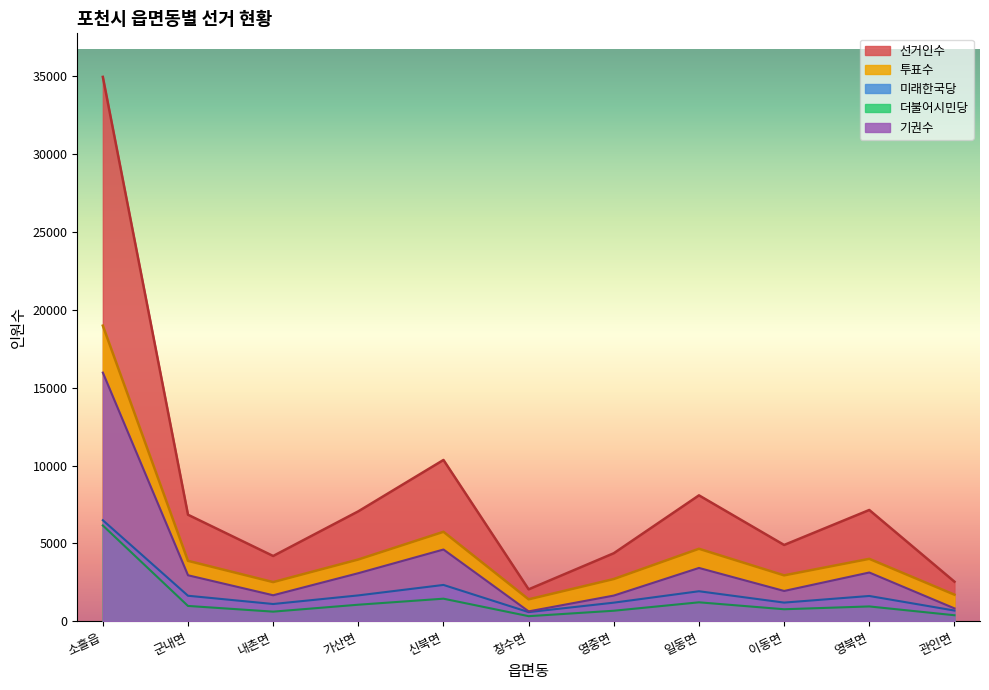

How many data points in 더불어시민당 are above 958?

5